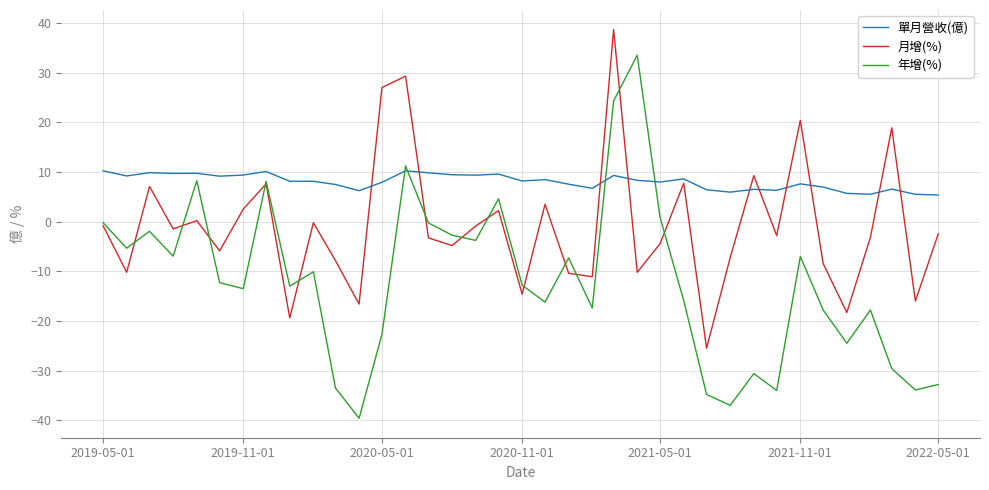

True or false: 月增(%) has more than 1 points higher than both neighbors.

True